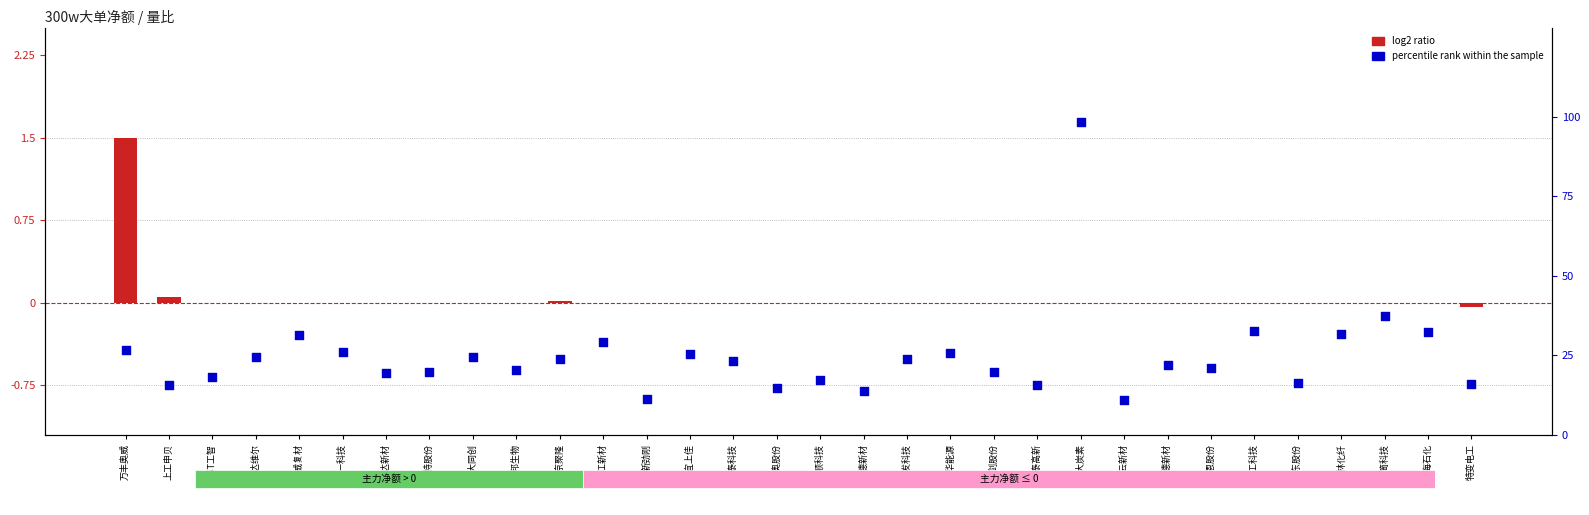

At which category is the sum across all series the highest?

方大炭素